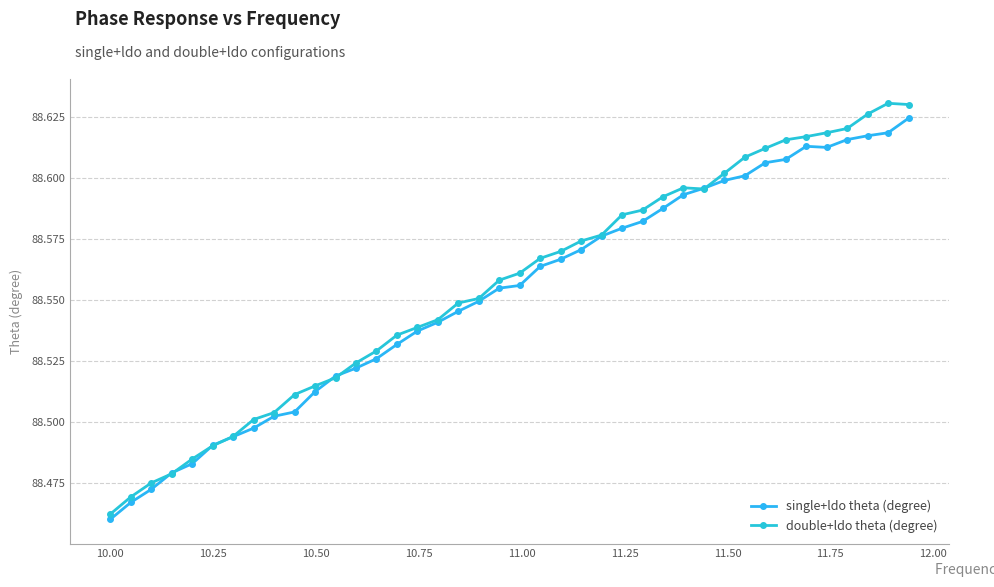

How many distinct data groups are displayed?

2